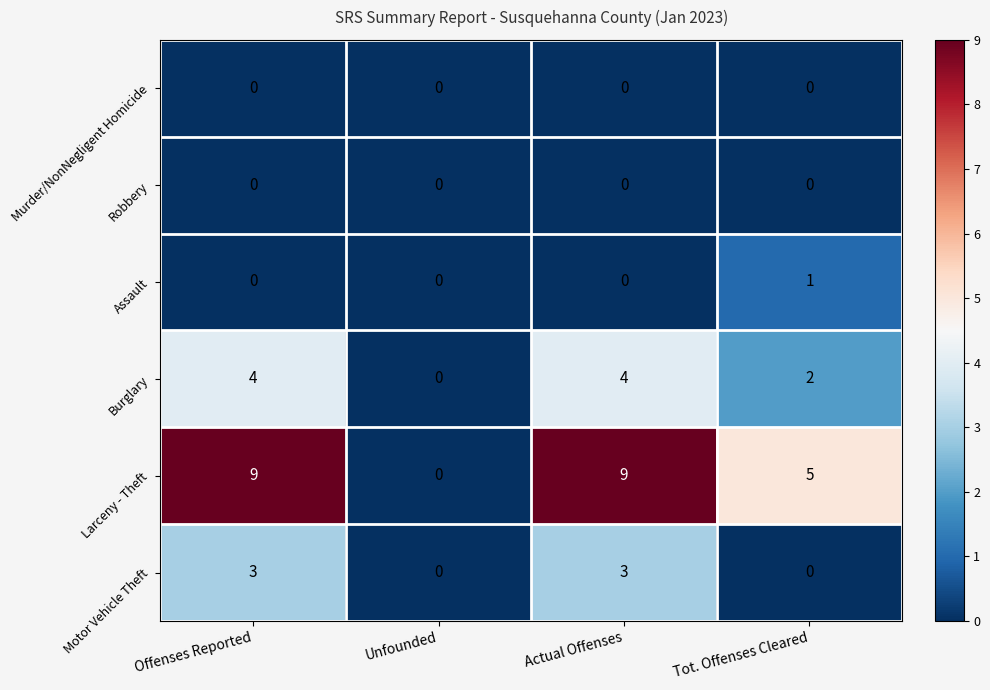

At how many categories does at least one series exceed 4?

3